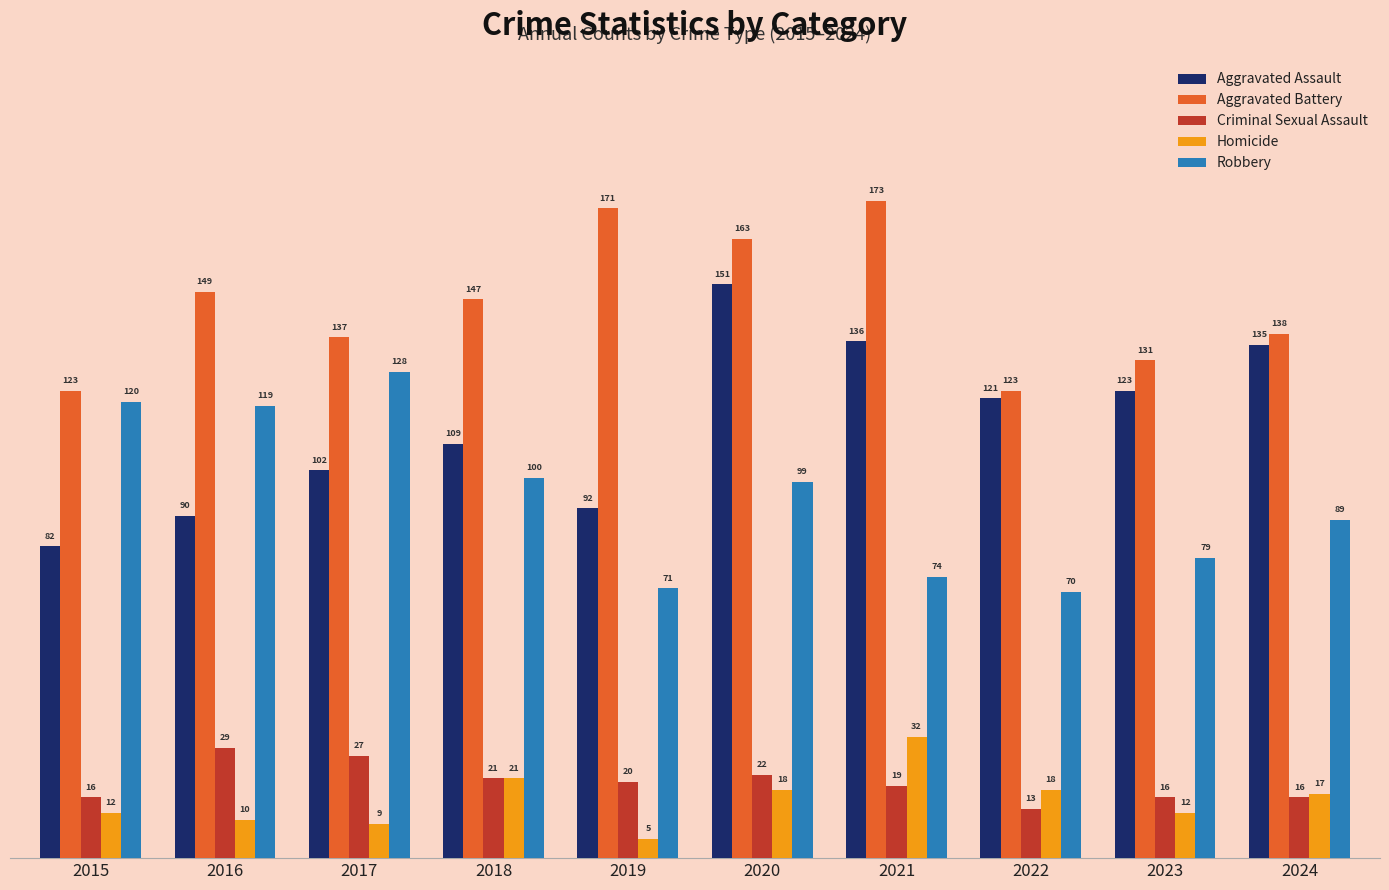

The Aggravated Battery series shows 137 at 2017. True or false?

True